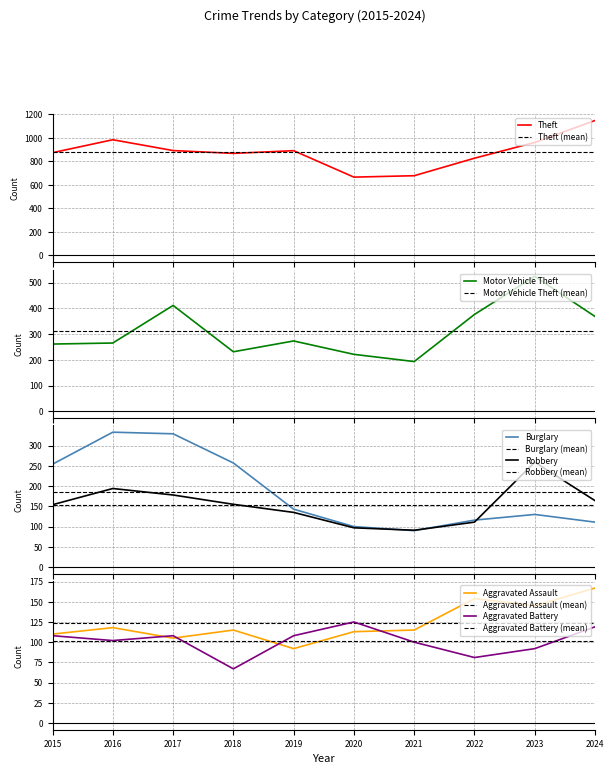

At how many categories does at least one series exceed 671?

9